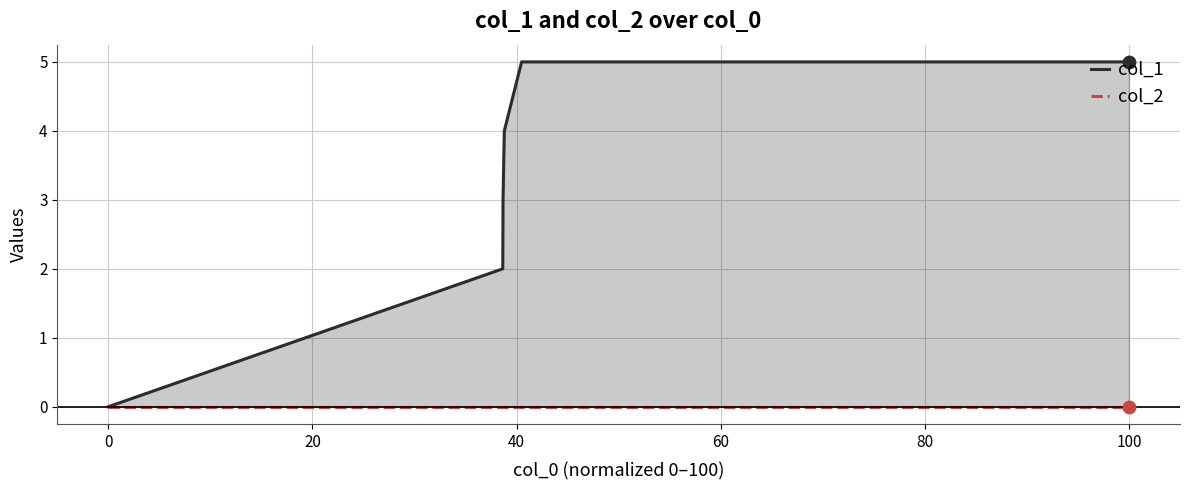

Which series reaches the maximum Y coordinate?

col_1